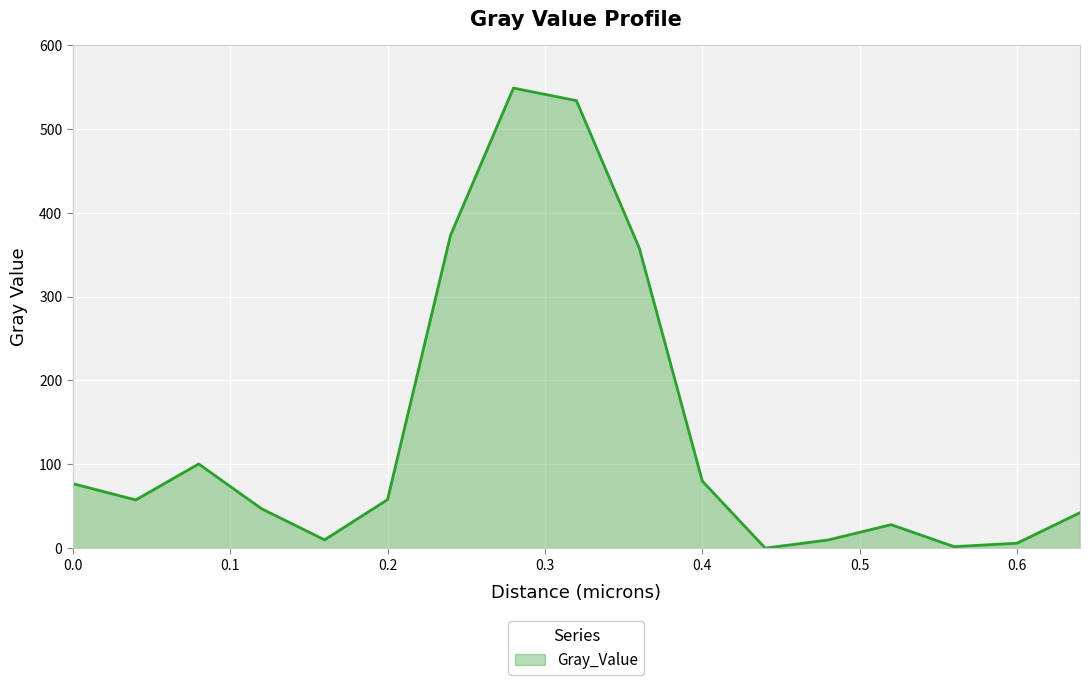

What is the maximum value shown in the chart?

548.8